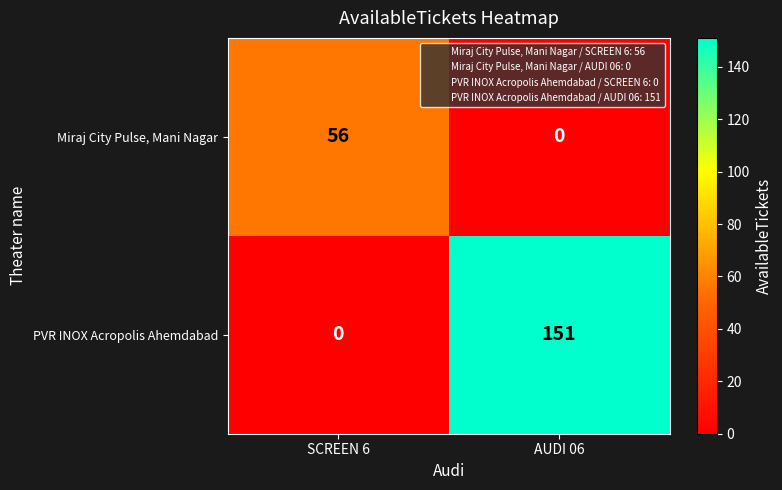

At which label is PVR INOX Acropolis Ahemdabad closest to 75?

SCREEN 6